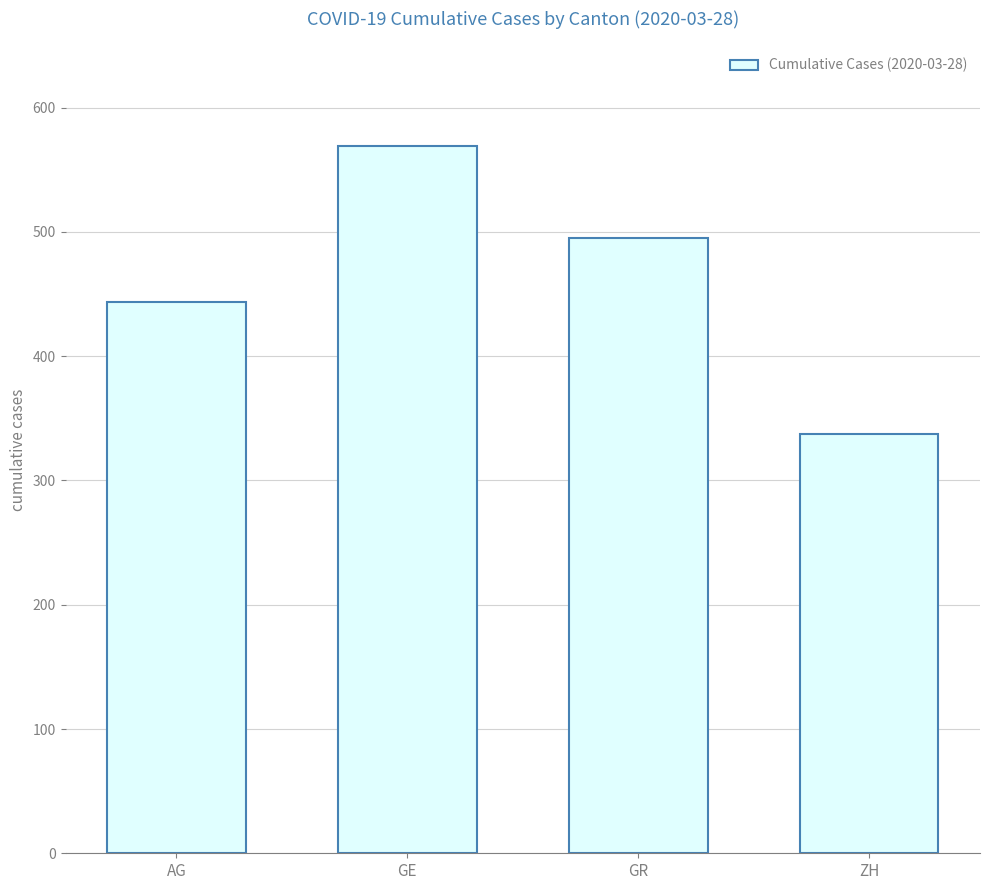

At which label does the data first exceed 495?

GE